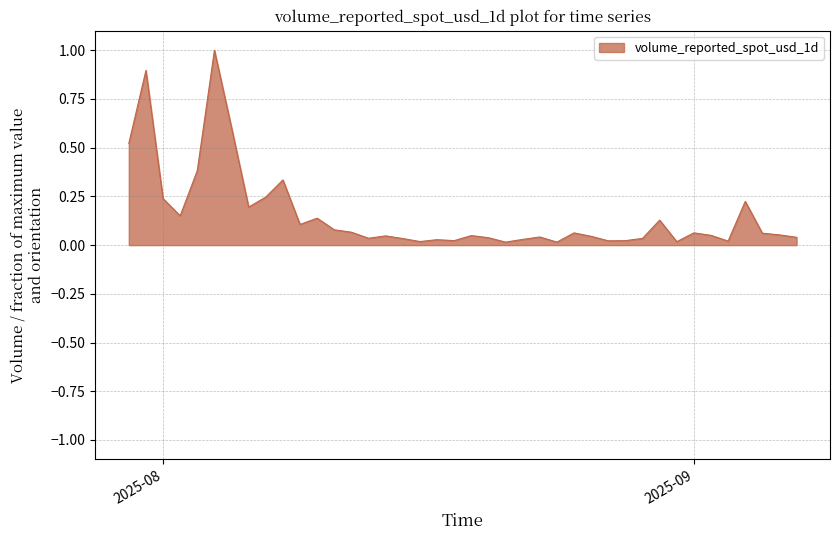

Count the number of categories in the chart.

40